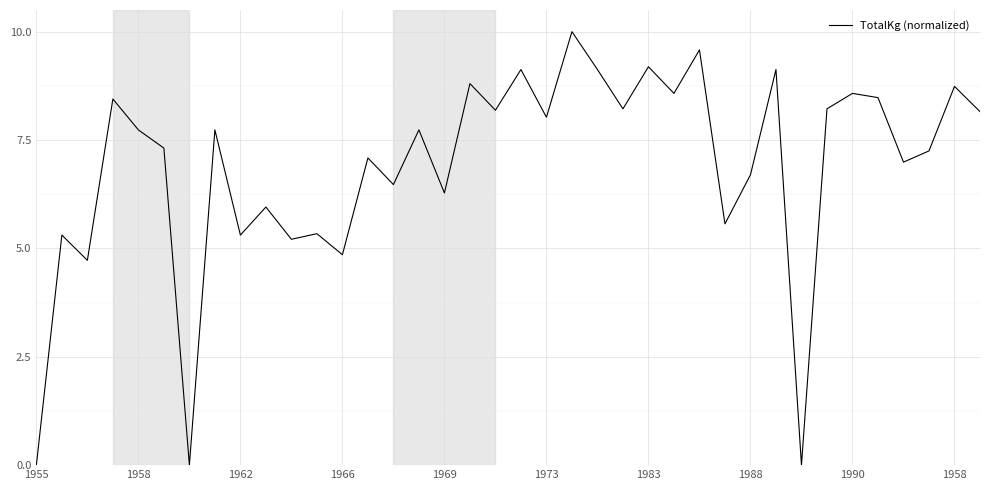

True or false: the data has more than 2 interior local peaks.

True